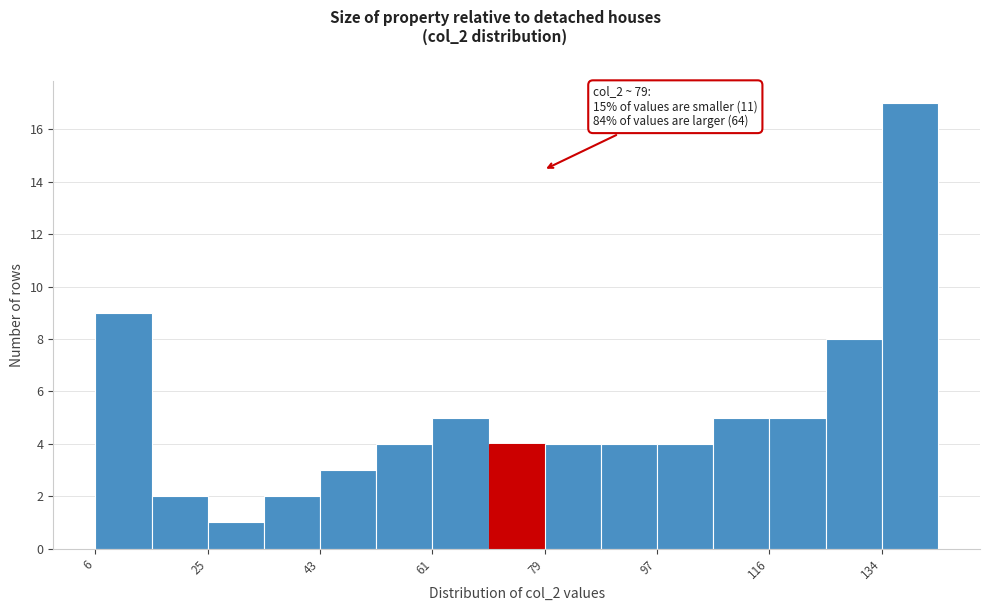

Which range on the x-axis has the tallest bar?

134 to 142